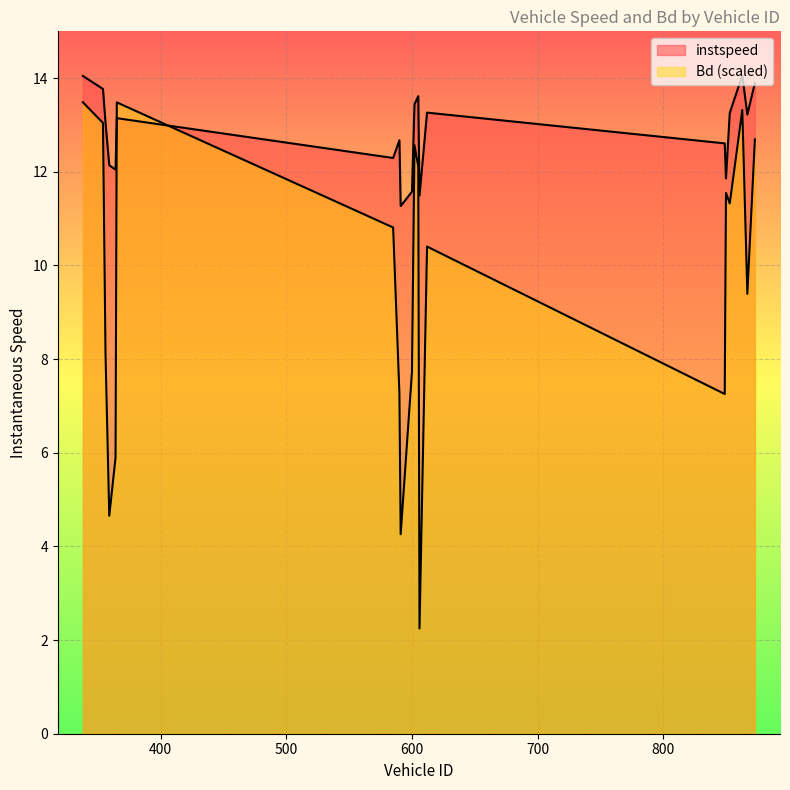

How many lines are shown in the chart?

2